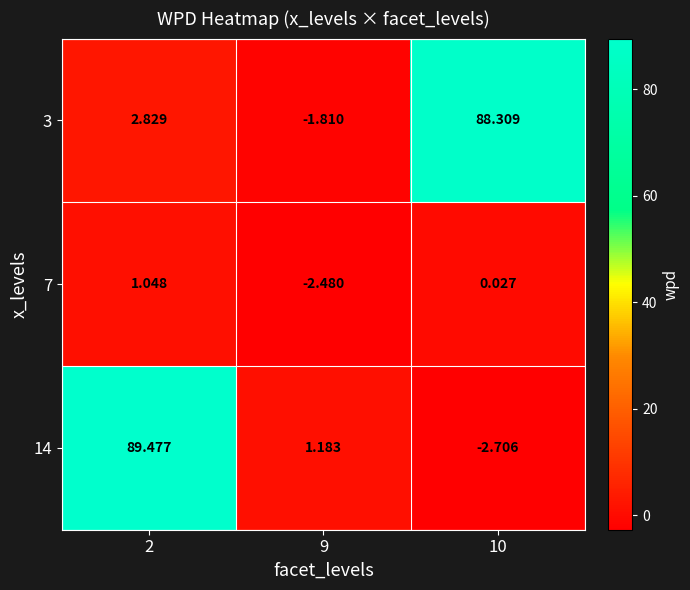

Which series has the largest range (max minus min)?

14